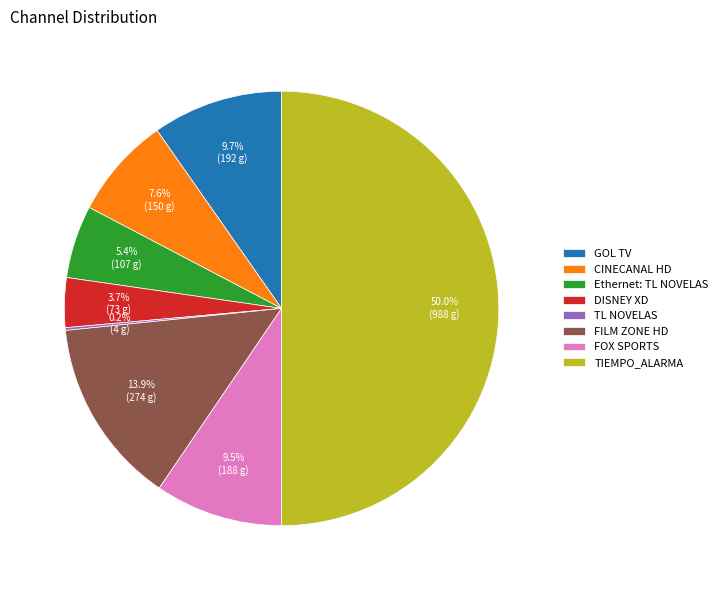

The GOL TV slice represents 10% of the pie. True or false?

True